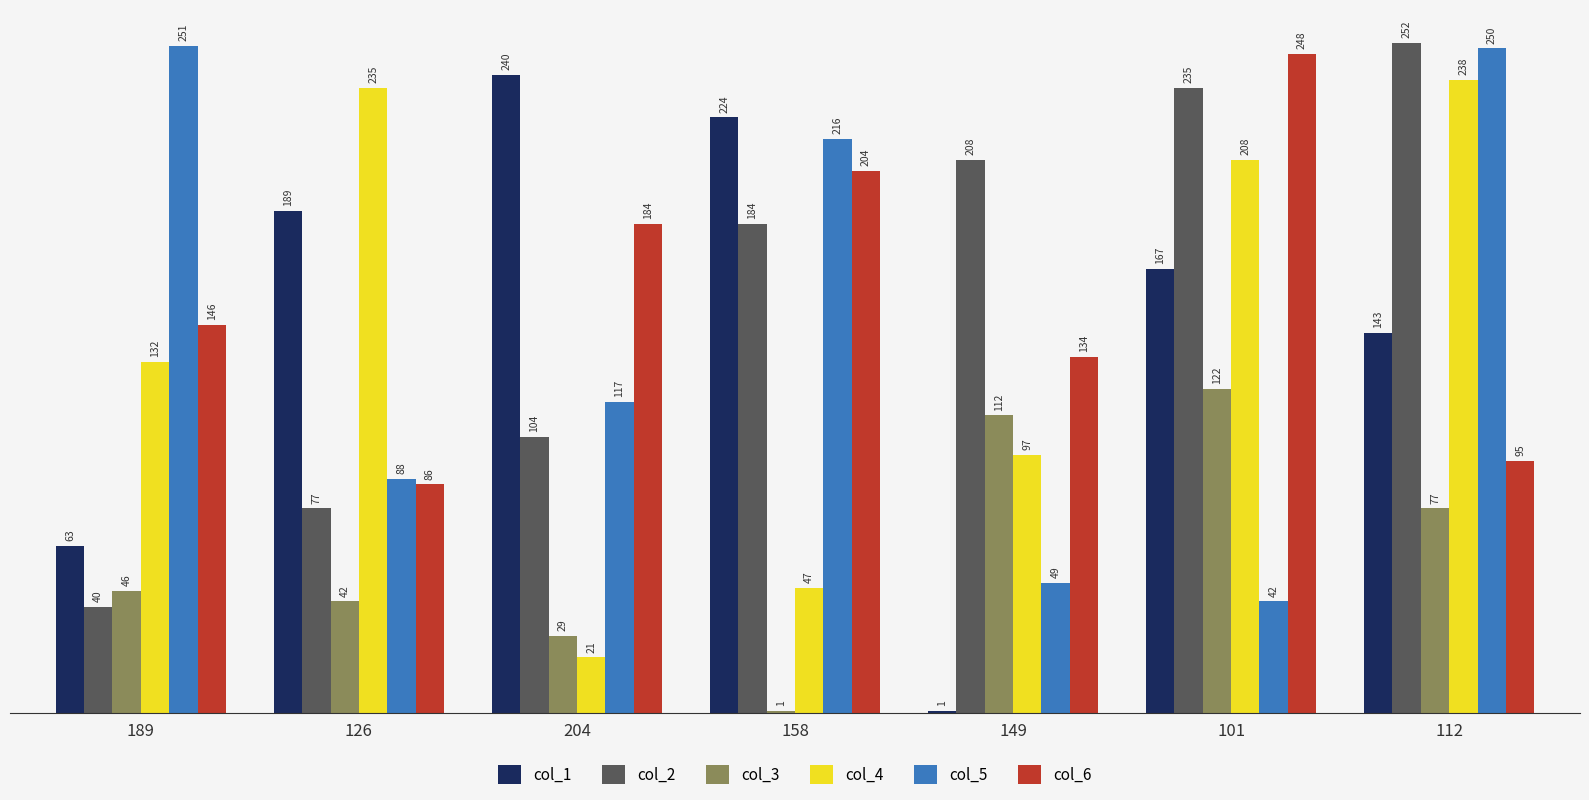

How many bars are there in each group?

6